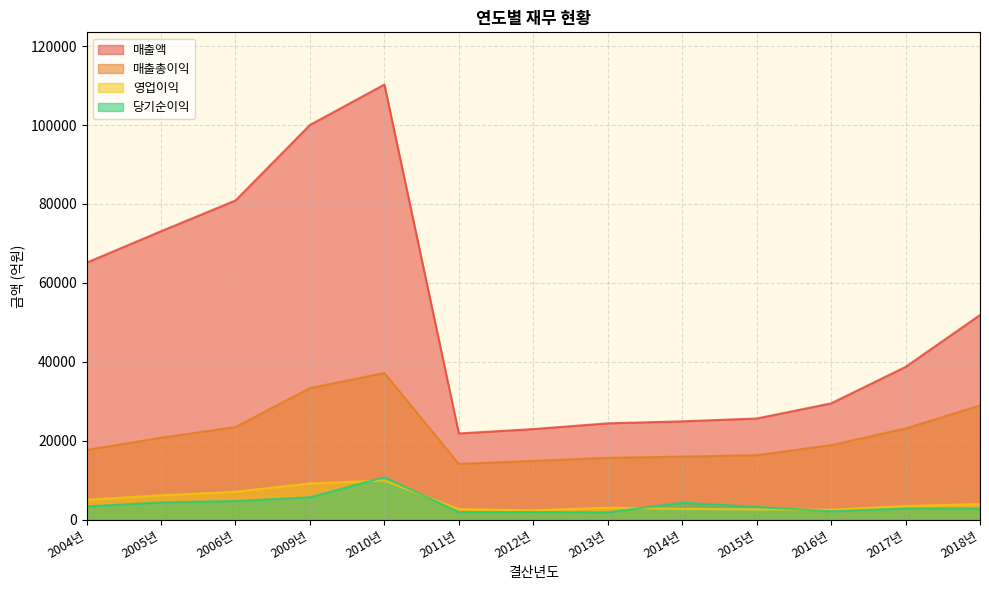

Does the chart display data point markers on the line(s)?

No